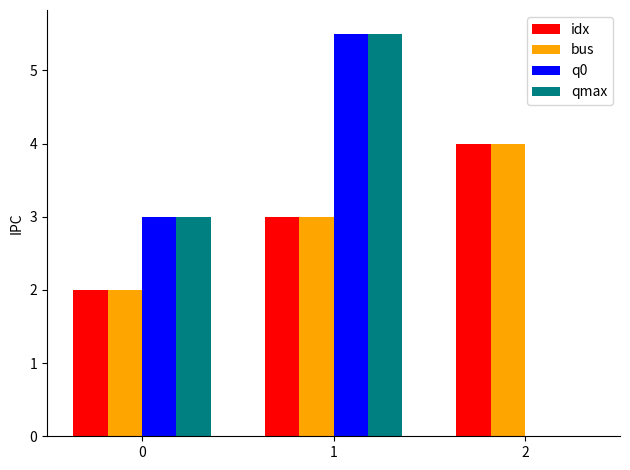

What are all the series names shown in the legend?

idx, bus, q0, qmax